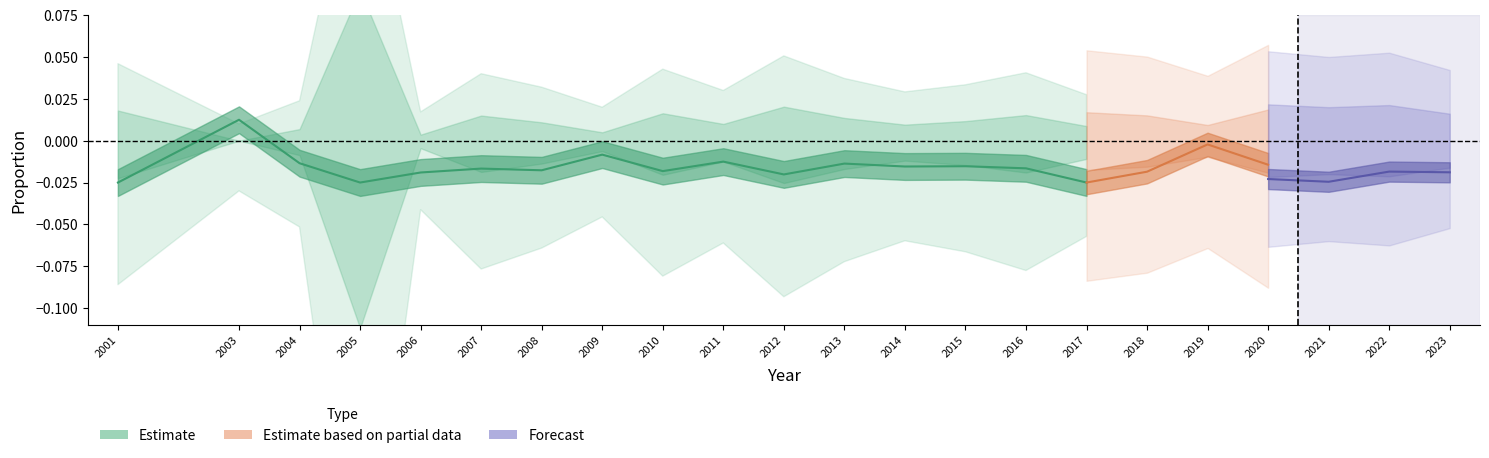

The TOTAL series shows 0.0 at 2006. True or false?

True